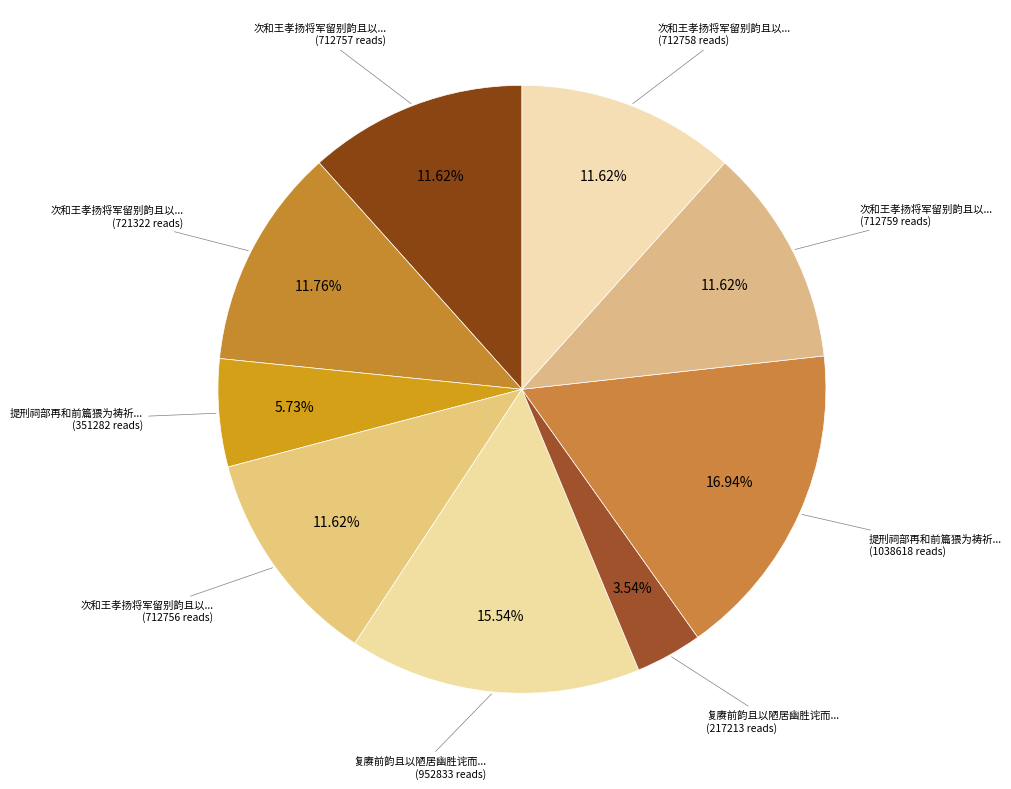

How many segments does this pie chart have?

9